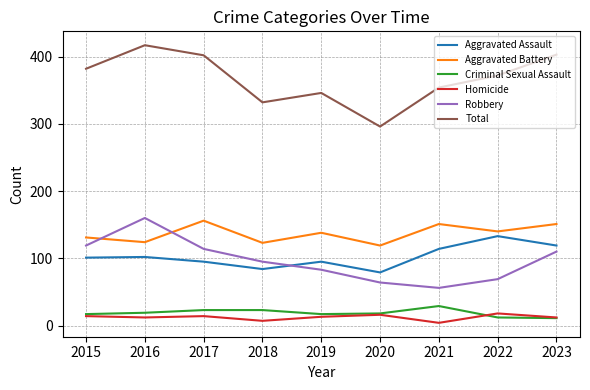

True or false: Homicide and Aggravated Assault intersect in this chart.

False